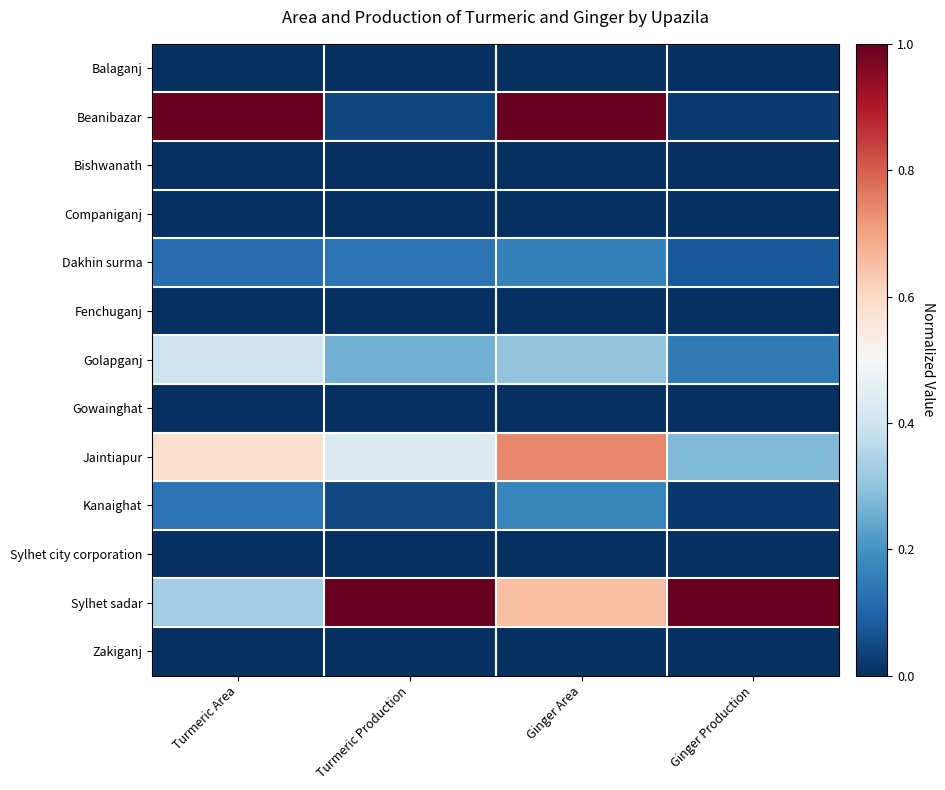

Which series has the largest range (max minus min)?

Beanibazar